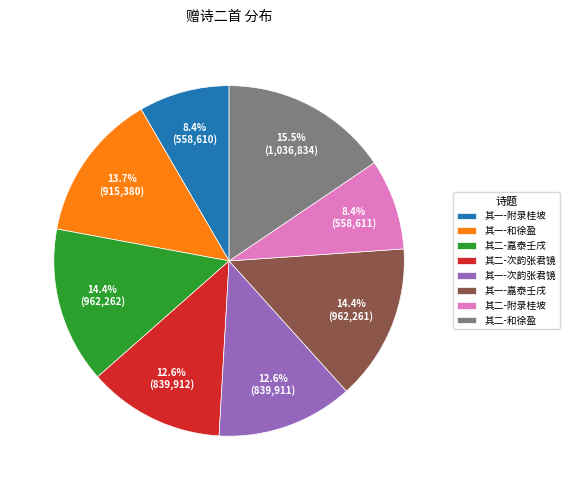

Does any single category account for the majority?

No